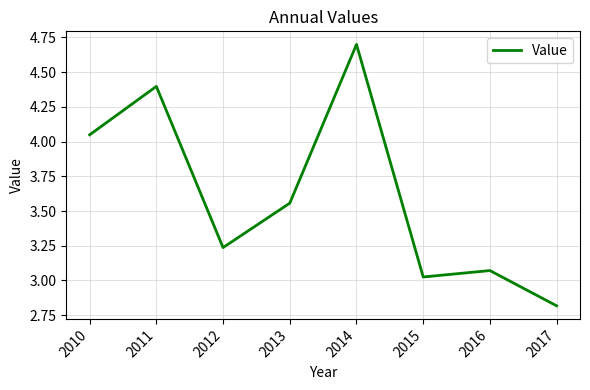

At which category does the data reach its first local peak?

2011